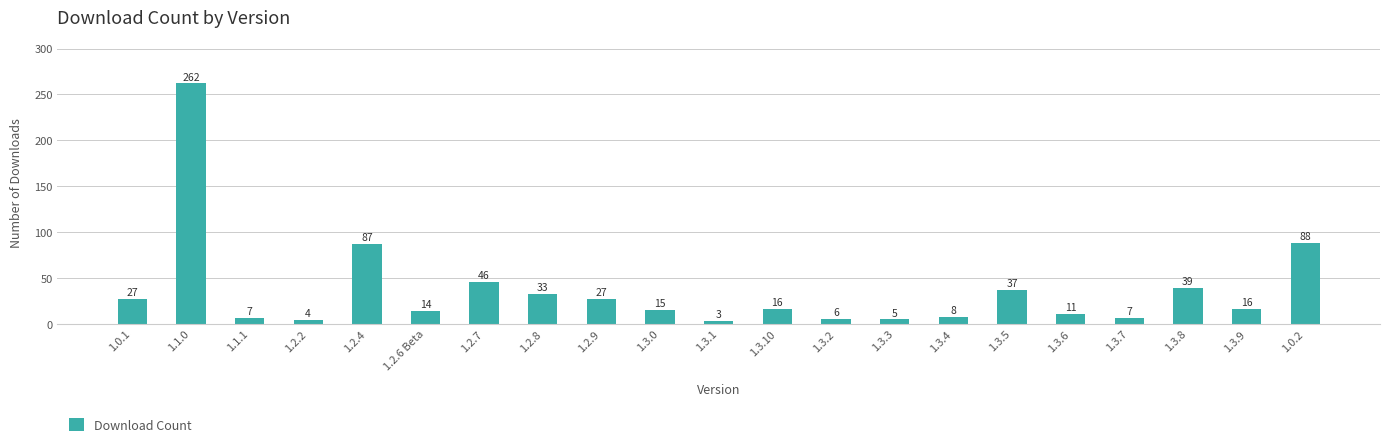

Between 1.3.8 and 1.1.1, which is larger?

1.3.8